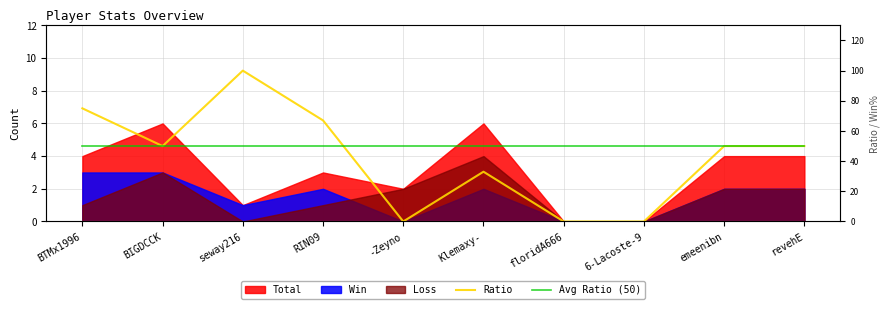

How many categories are shown in the chart?

10